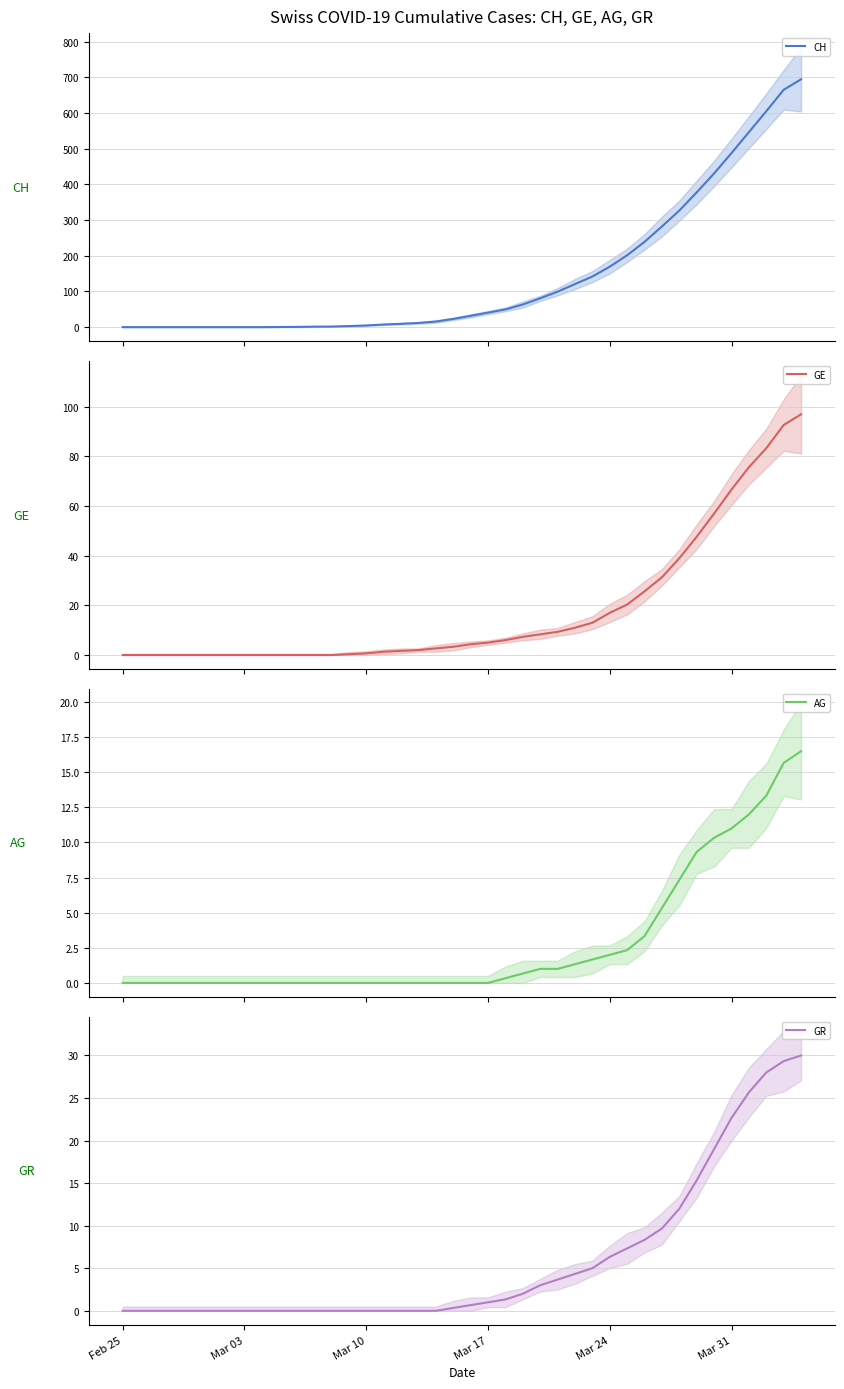

True or false: GR has more than 0 points higher than both neighbors.

False